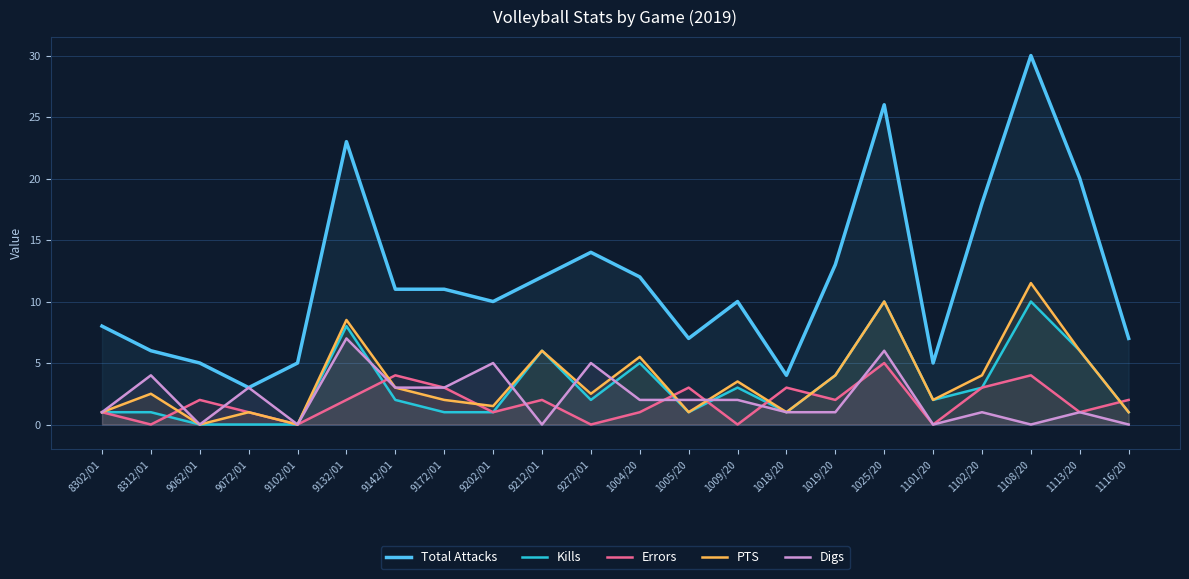

What is the difference between the maximum and second lowest values in the Kills series?

10.0